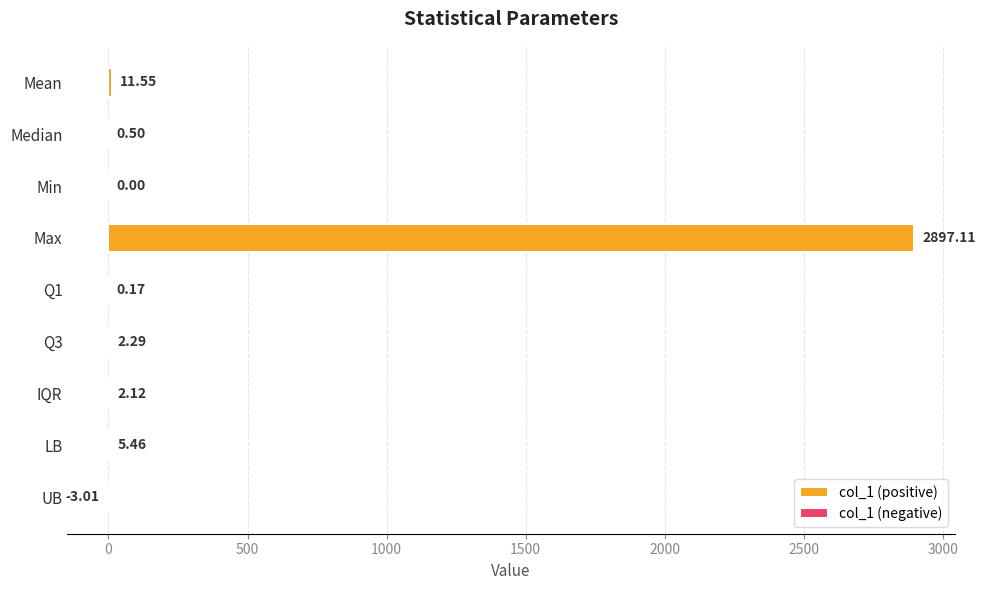

Where is col_1 (positive) nearest to the value 1448?

Mean